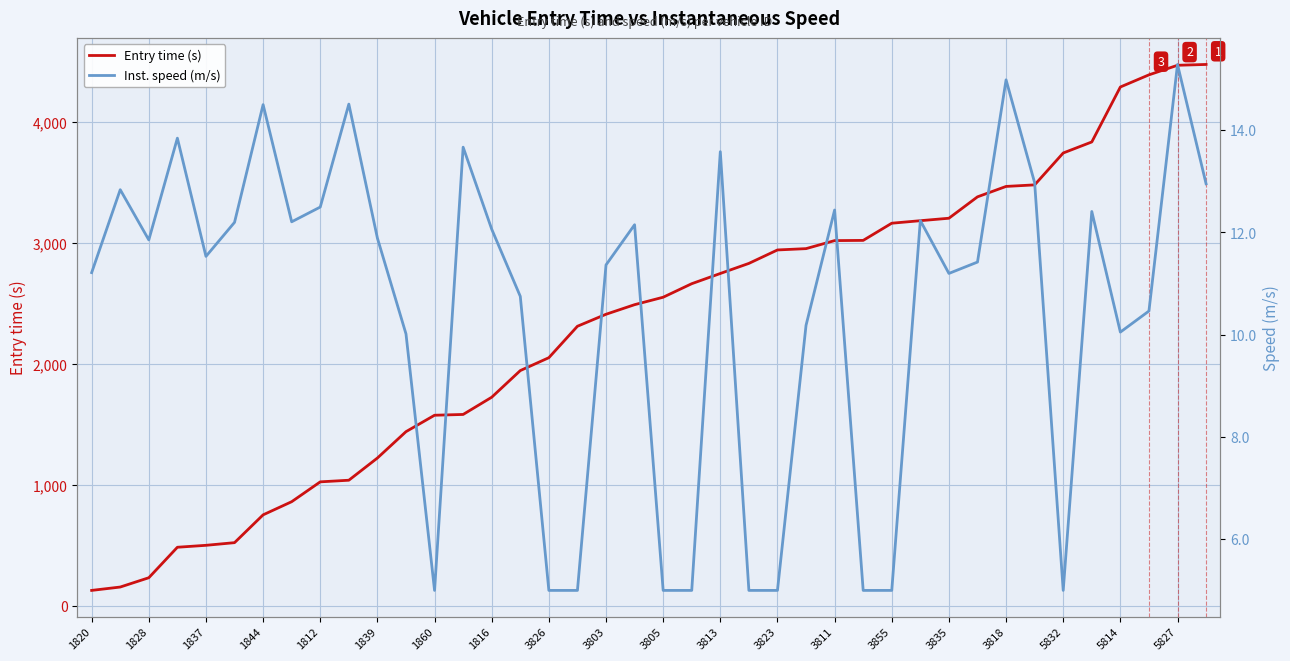

What is the difference between the second highest and second lowest values in the Inst. speed (m/s) series?

10.0